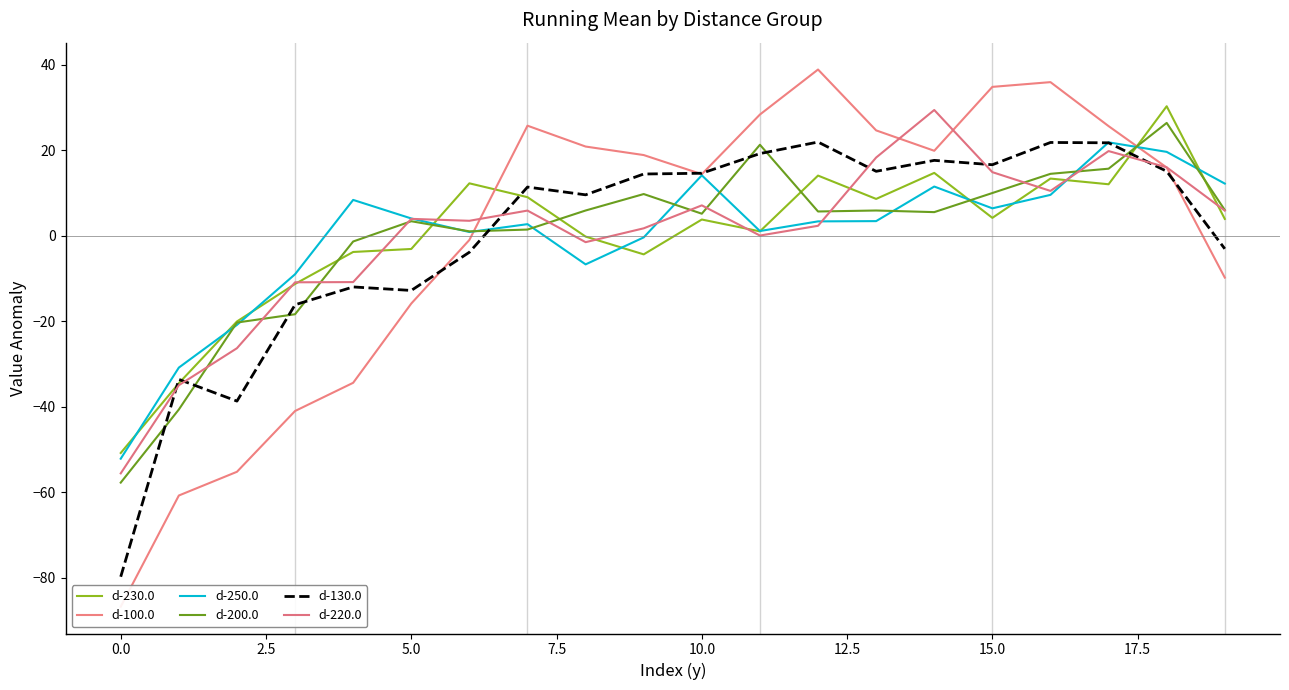

What is the highest value of the d-200.0 series?

26.4